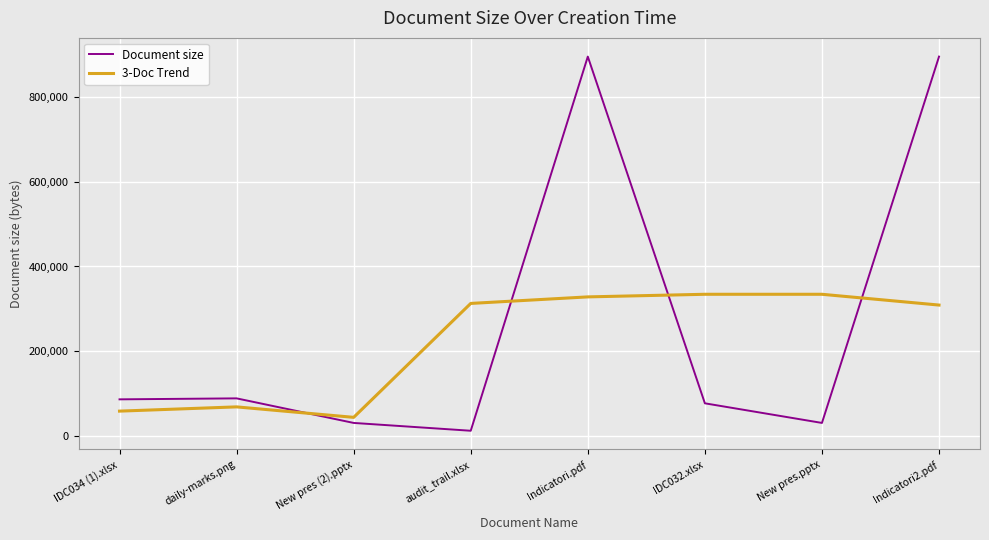

What is the difference between the 3-Doc Trend values at New pres (2).pptx and Indicatori.pdf?

284816.3